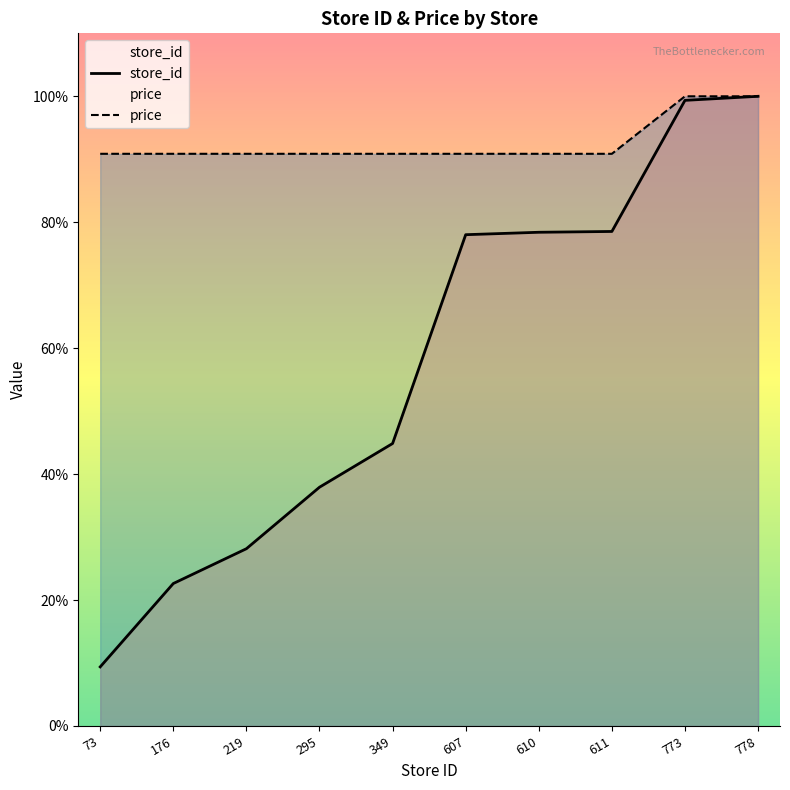

What is the value of the price point at the 6th from the left?

90.9